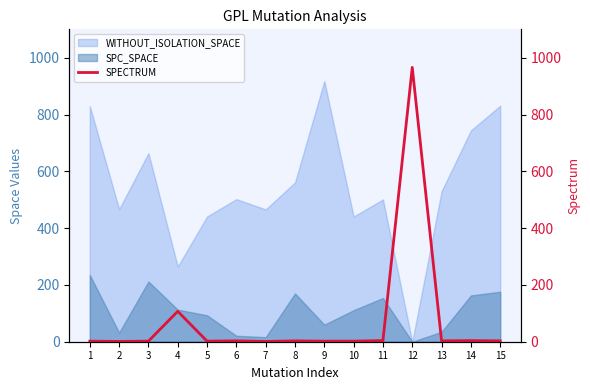

The value of SPC_SPACE at 9 is 60. True or false?

True